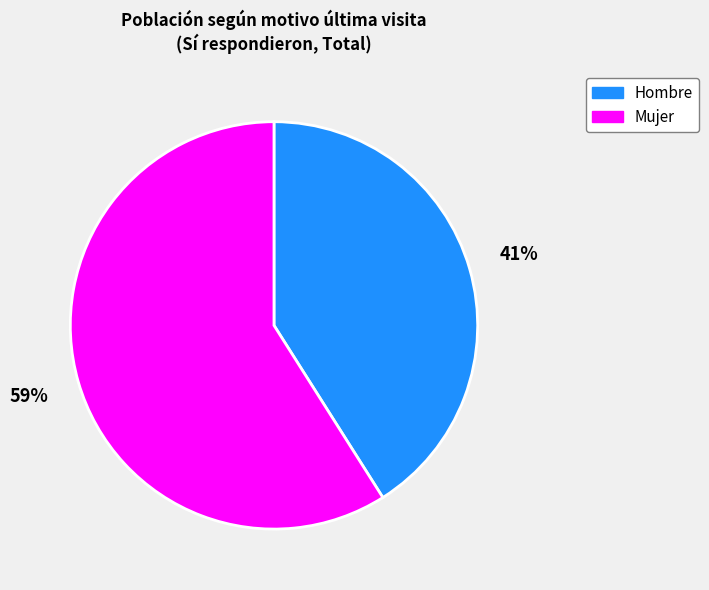

Is it true that Hombre is 41% of the pie?

True